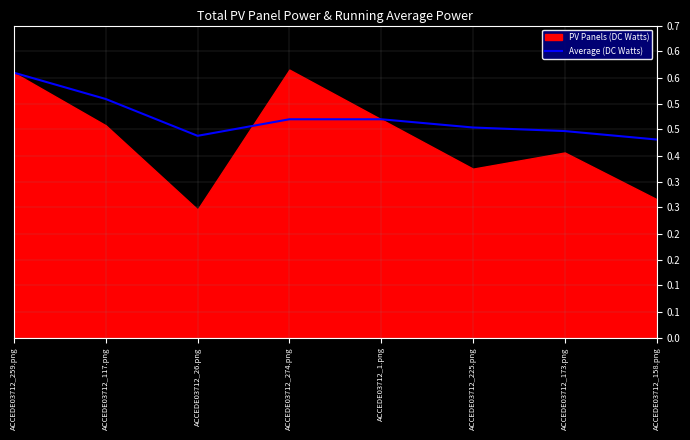

Between ACCEDE03712_158.png and ACCEDE03712_225.png, which is larger?

ACCEDE03712_225.png